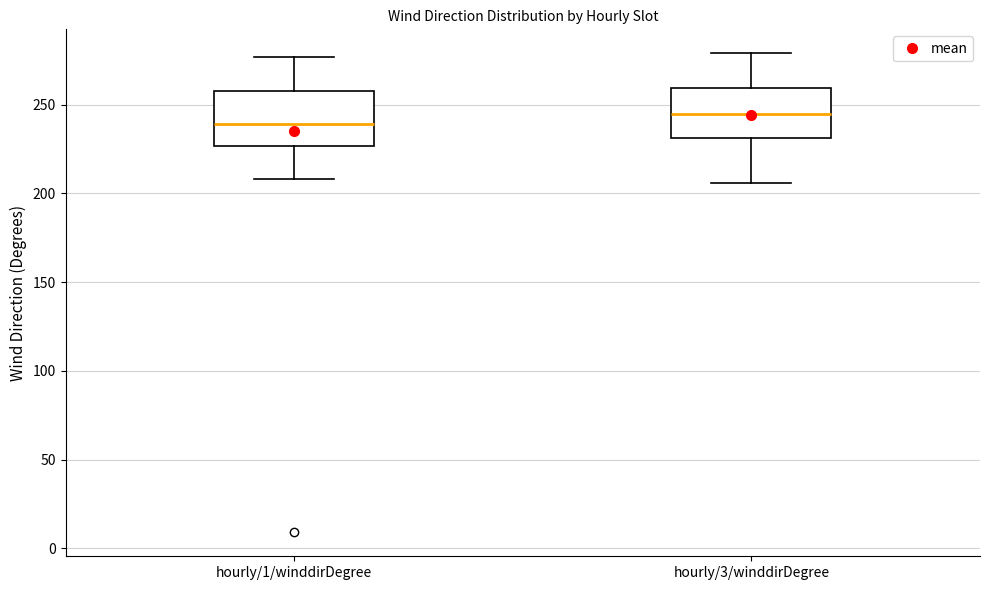

Which box's median line is the highest?

hourly/3/winddirDegree